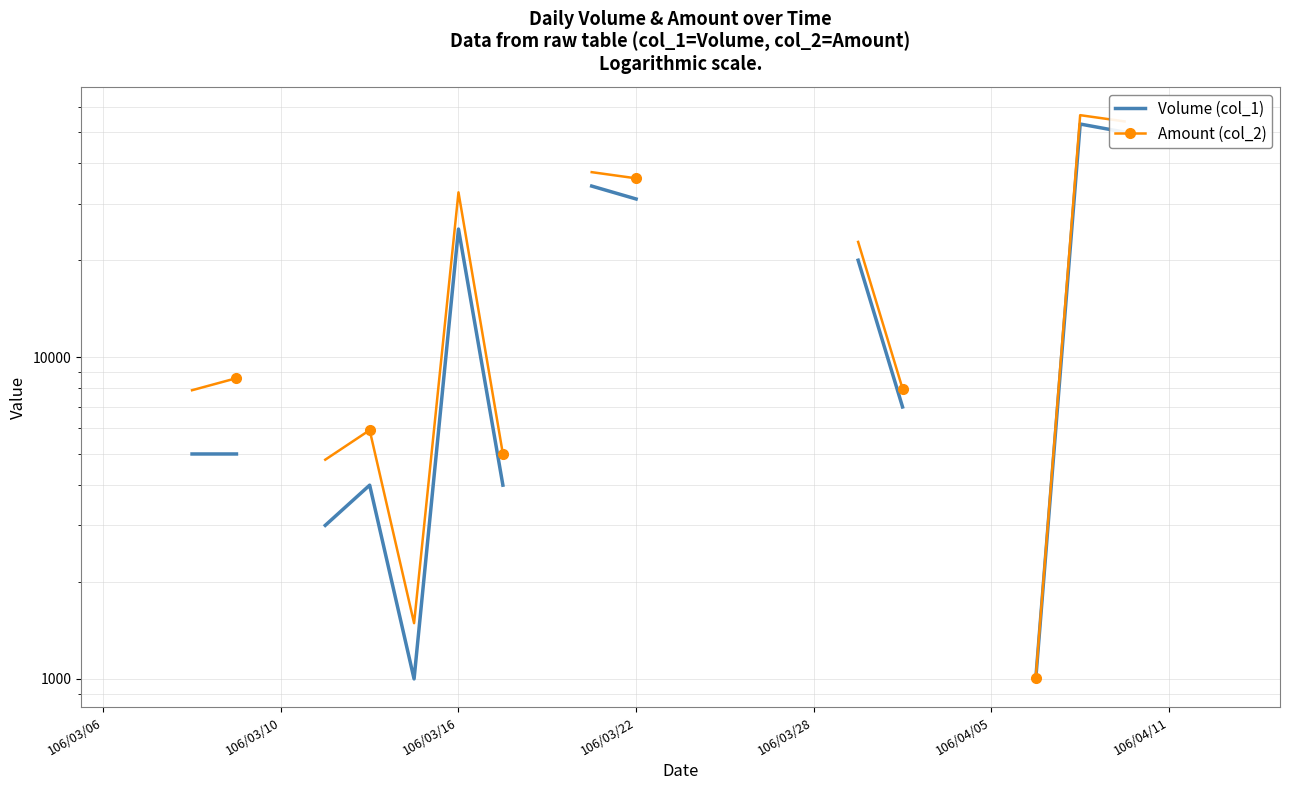

True or false: Amount (col_2) has more than 2 points higher than both neighbors.

True